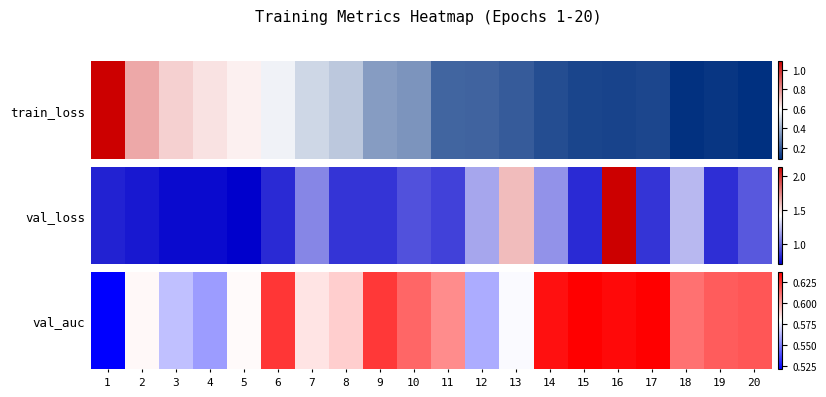

The chart shows a value of 0.9 at 14. True or false?

False